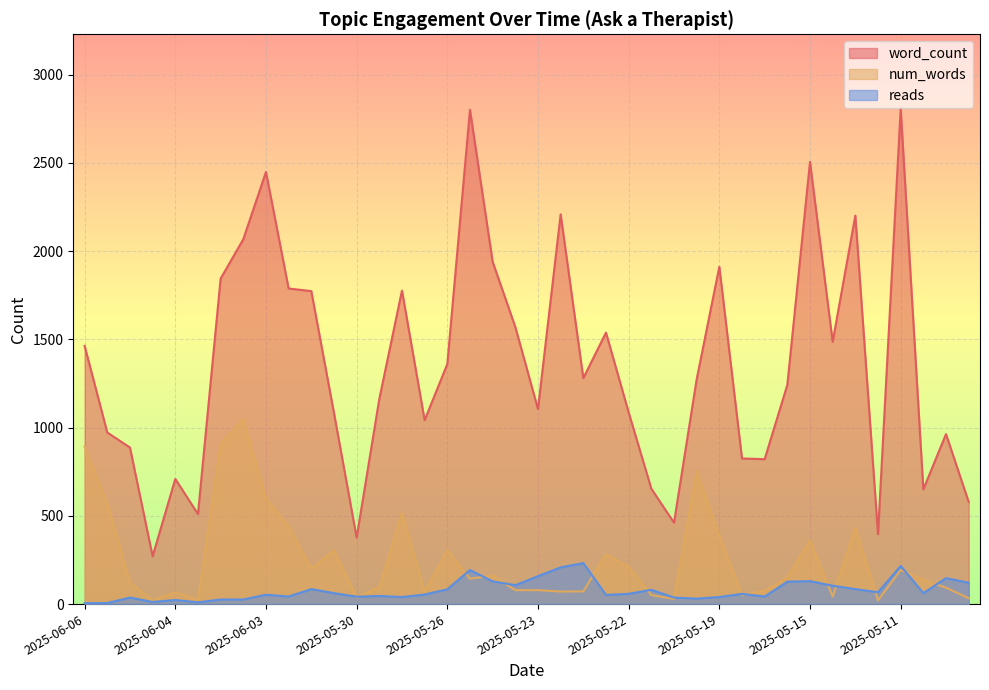

Rank the series at 2025-05-15 from highest to lowest value.

word_count, num_words, reads